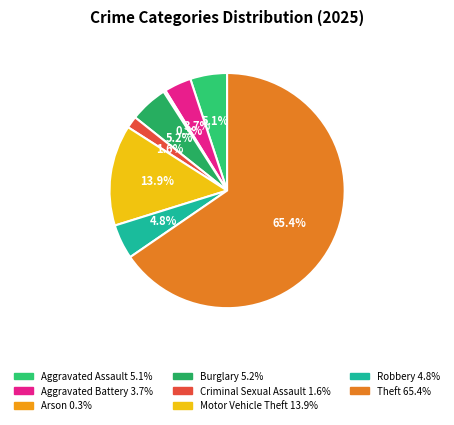

What is the largest slice in the pie chart?

Theft